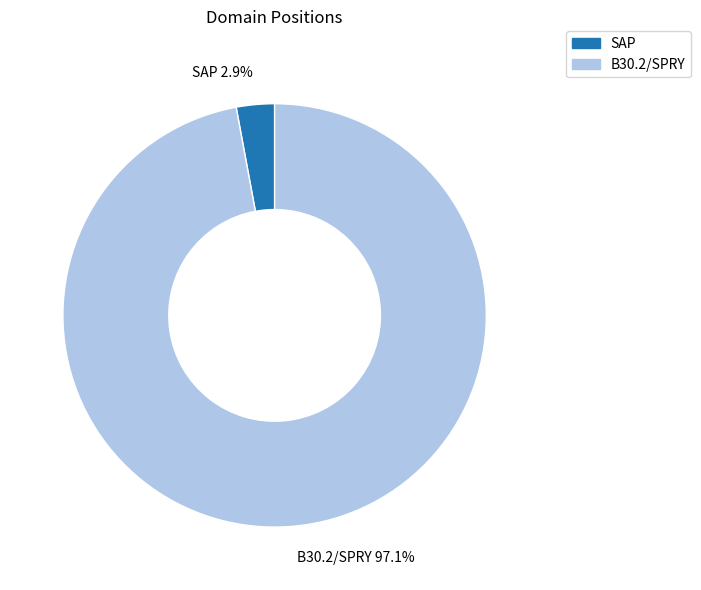

How many slices are in this pie chart?

2